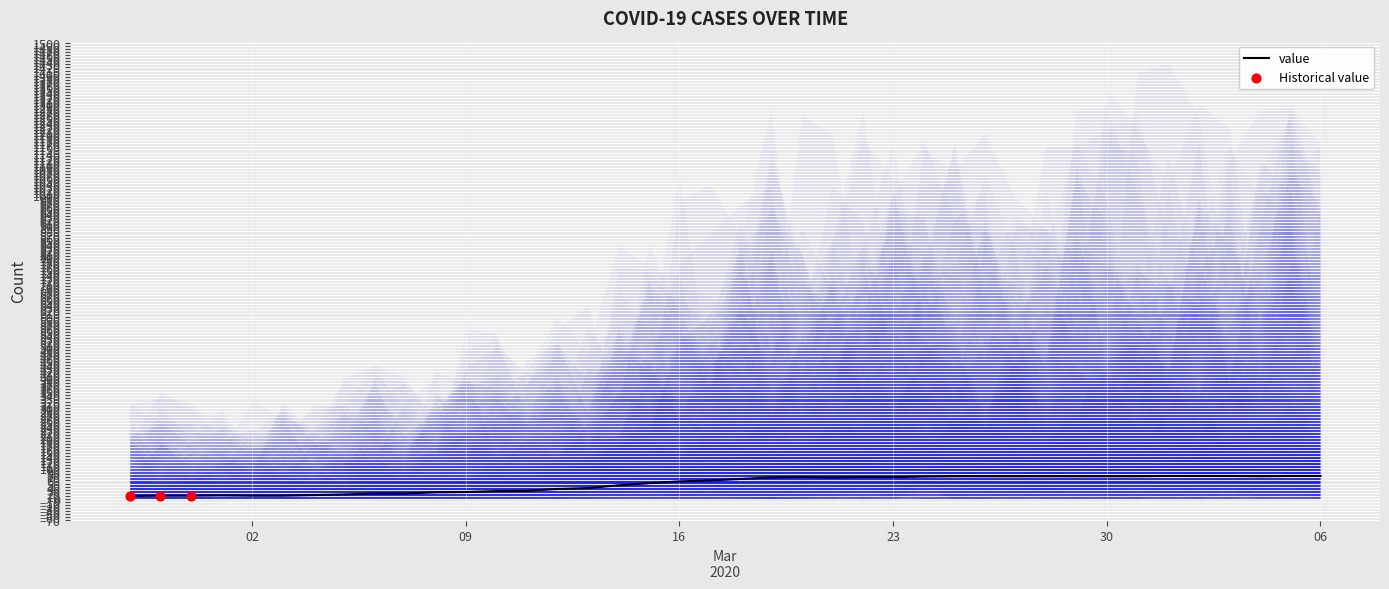

What is the change in value from 2020-03-04 to 2020-03-07?

+5